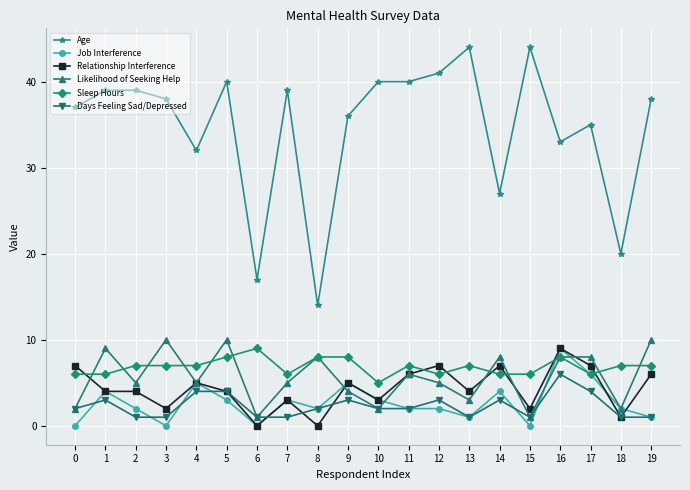

Which series has the widest spread of values?

Age